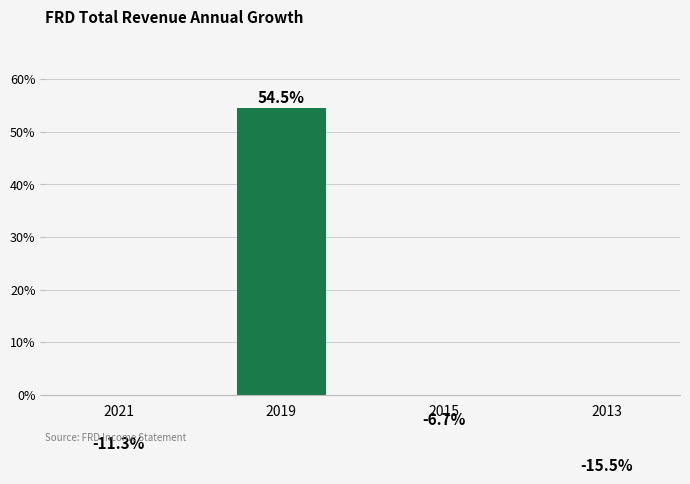

At which label does the data first exceed -6?

2019